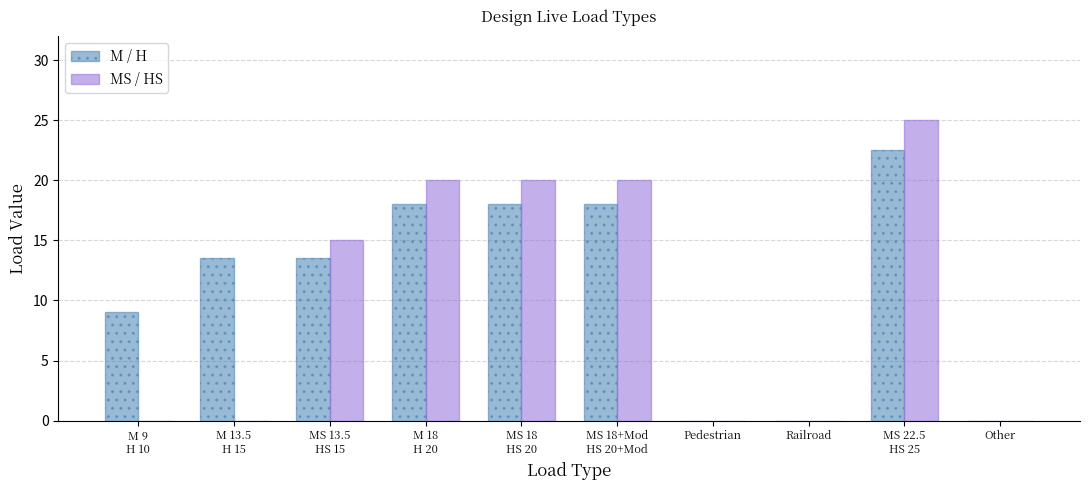

Is it true that MS / HS equals 9.8 at Railroad?

False